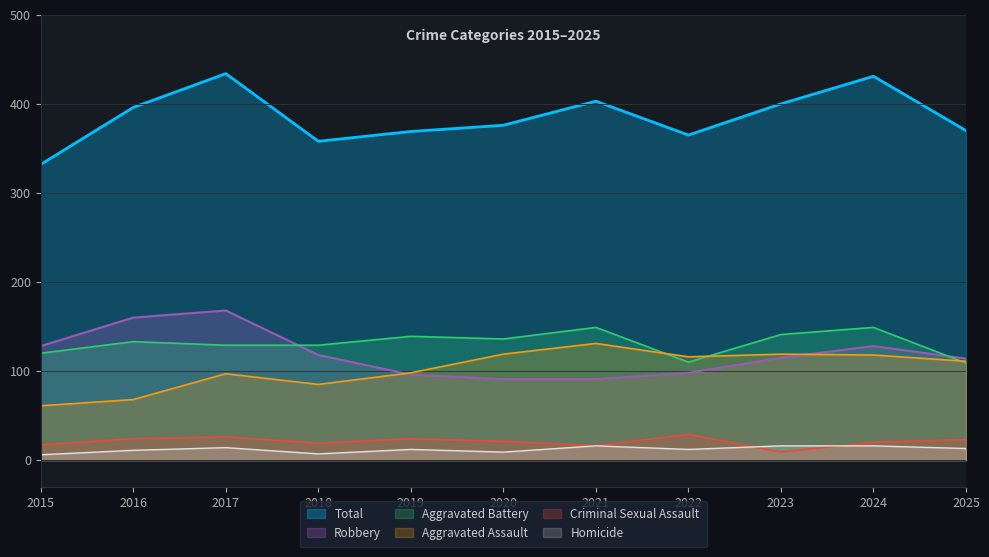

True or false: Aggravated Battery and Homicide cross at least once.

False